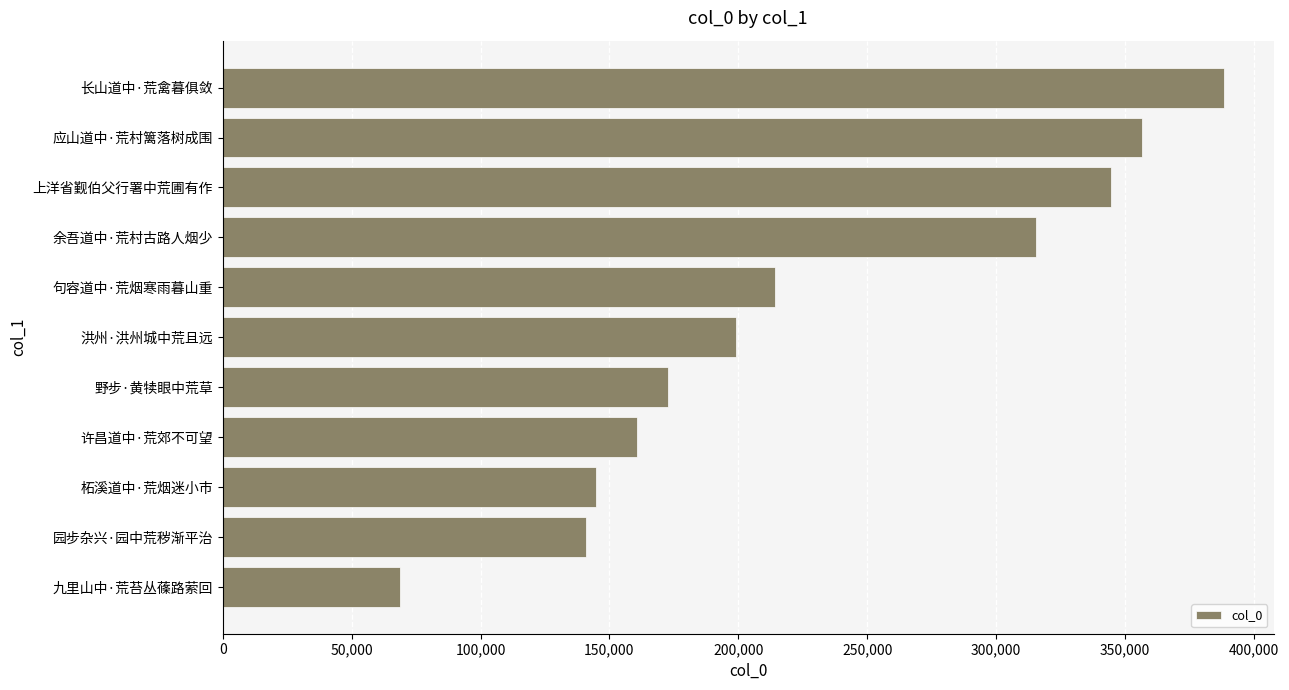

What is the average value?

227832